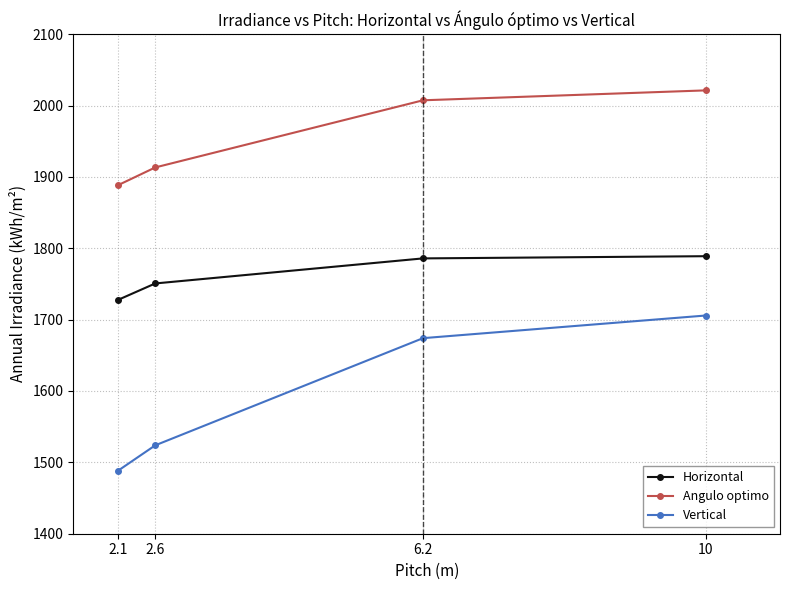

What is the total value across all series at 6.2?

5467.2